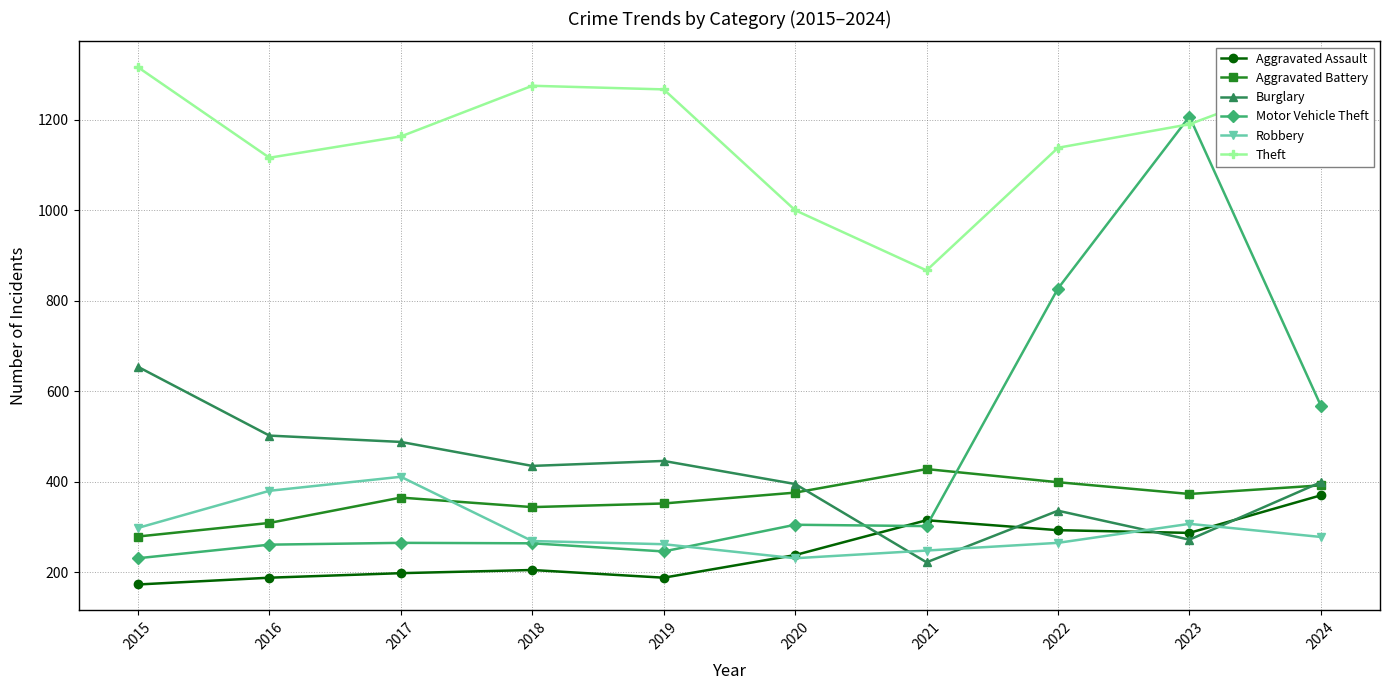

At how many categories does at least one series exceed 746?

10